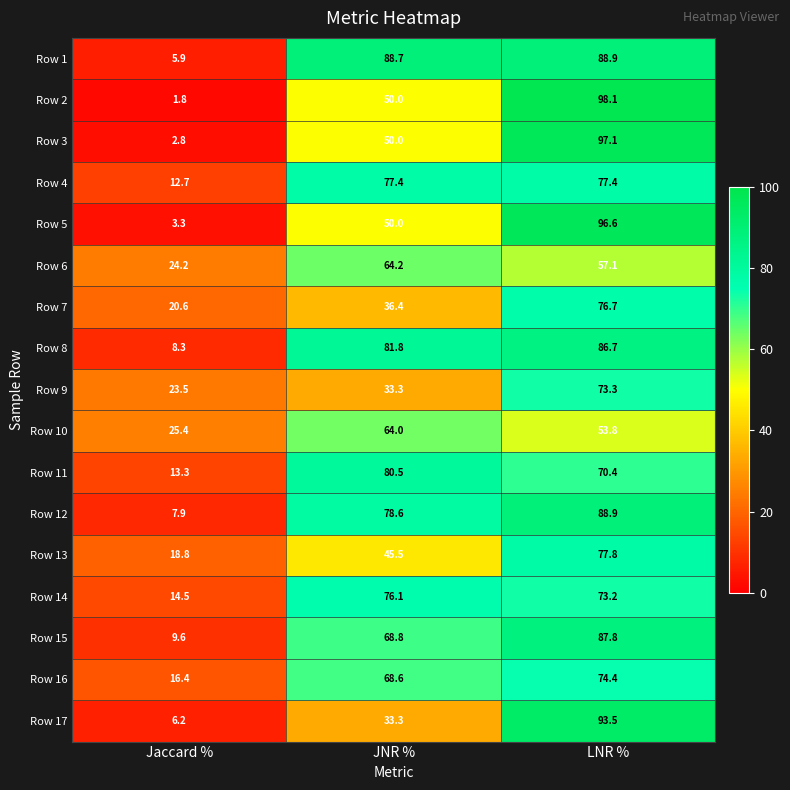

How many data points in Row 10 are less than 53?

1